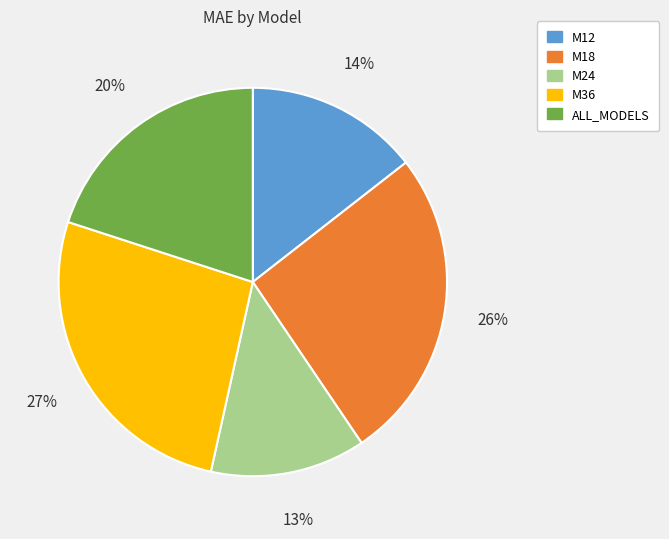

Combined, do ALL_MODELS and M18 account for over 50%?

No